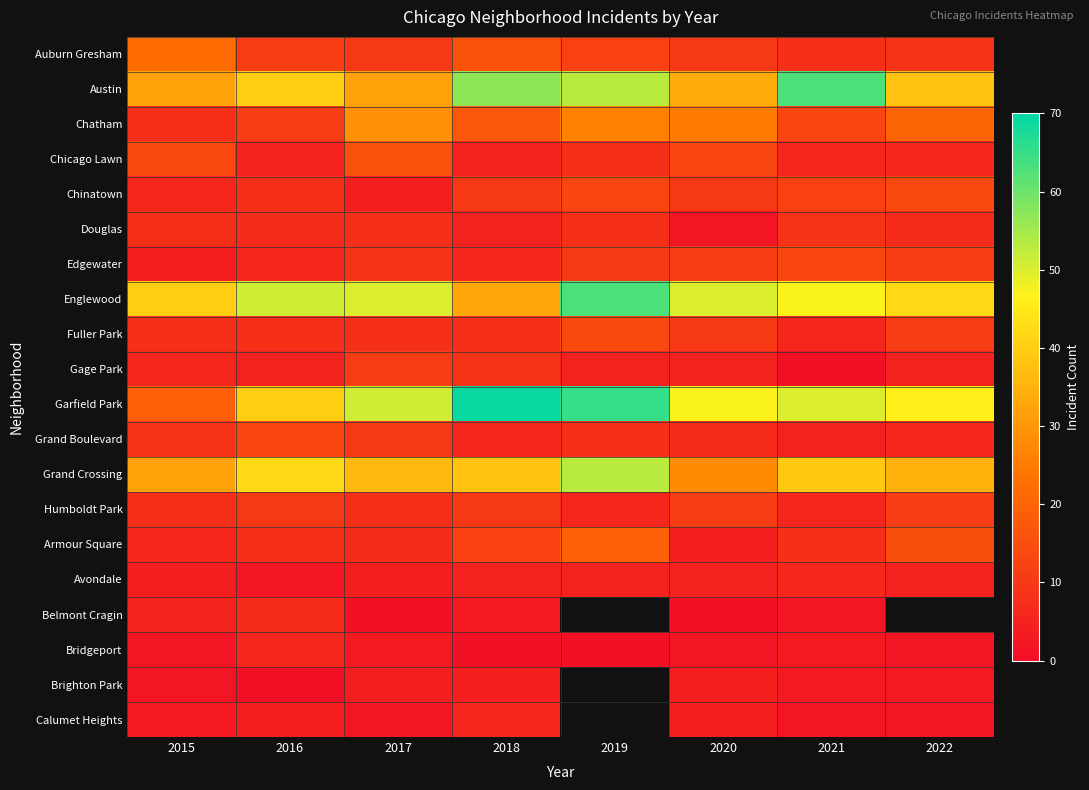

Which series has the largest total across all categories?

Garfield Park